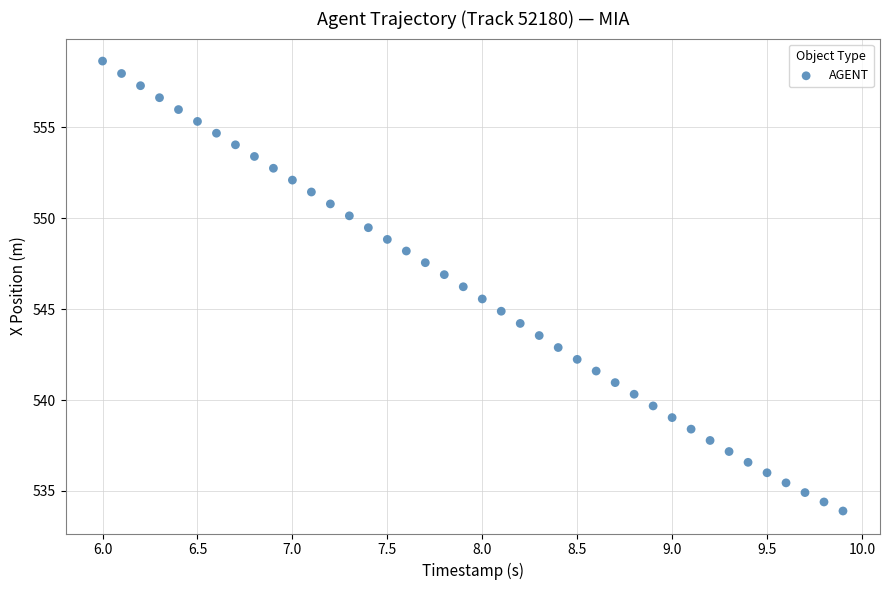

What is the range of Y values (max minus min)?

24.7